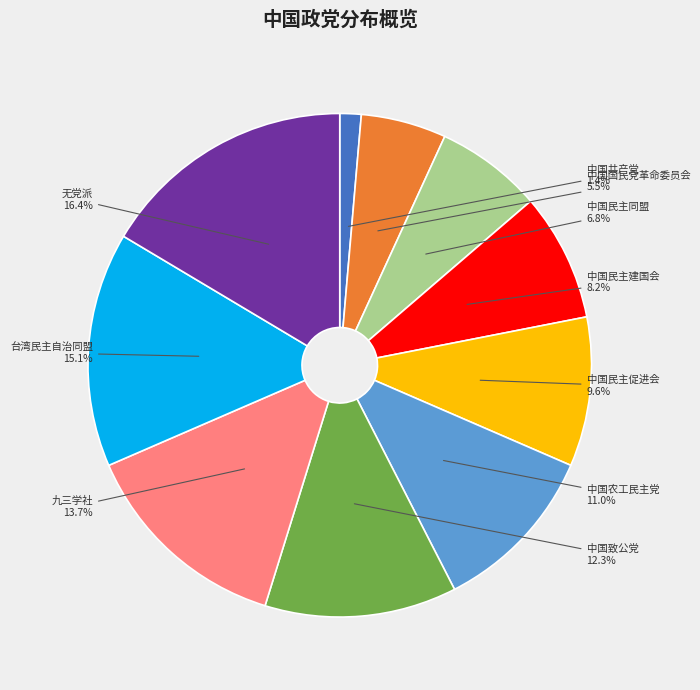

How many segments does this pie chart have?

10